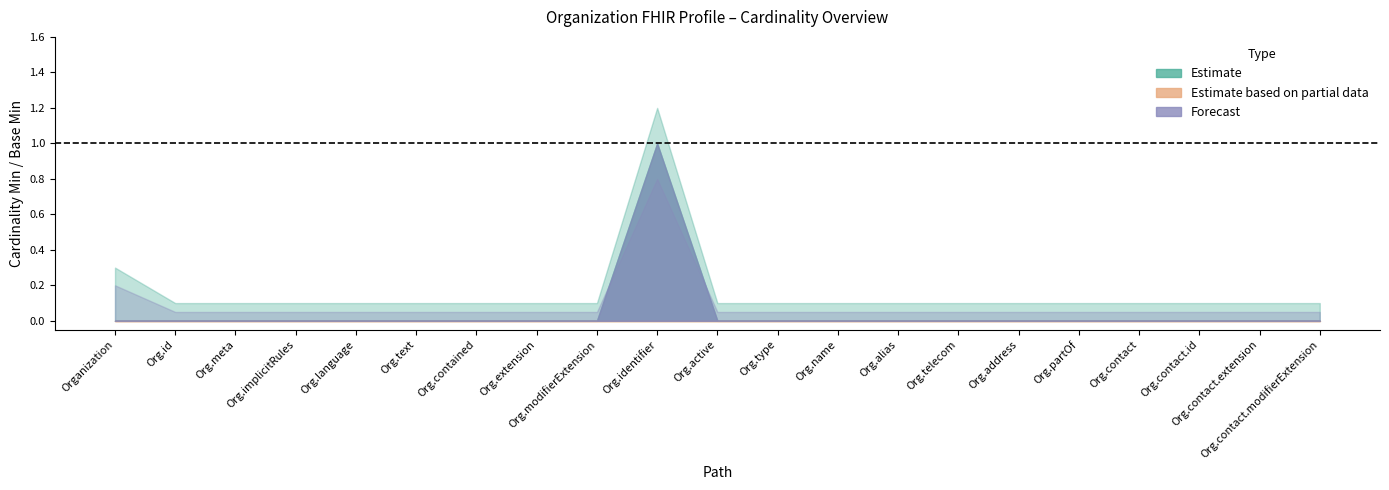

How many lines are shown in the chart?

3